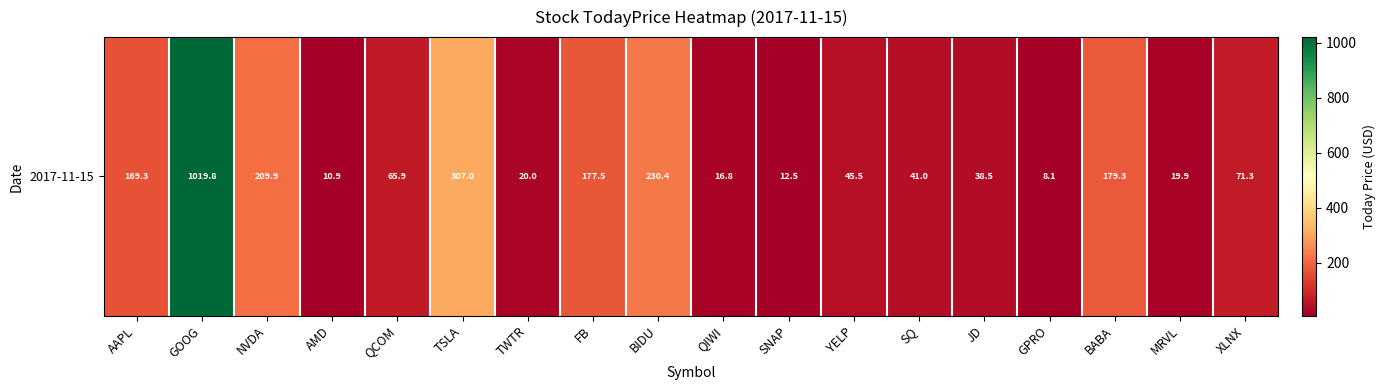

How many distinct data groups are displayed?

1